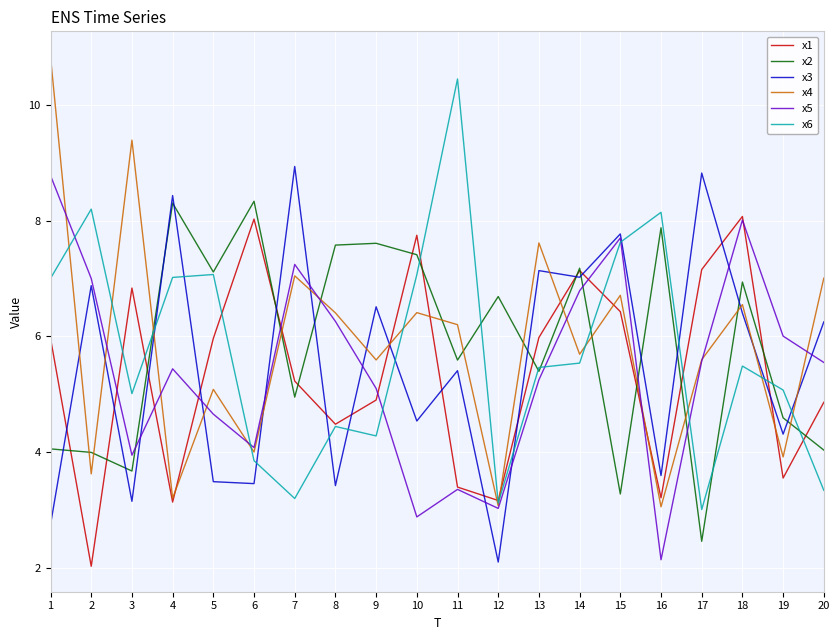

True or false: x6 has a value of 3.2 at 7.

True